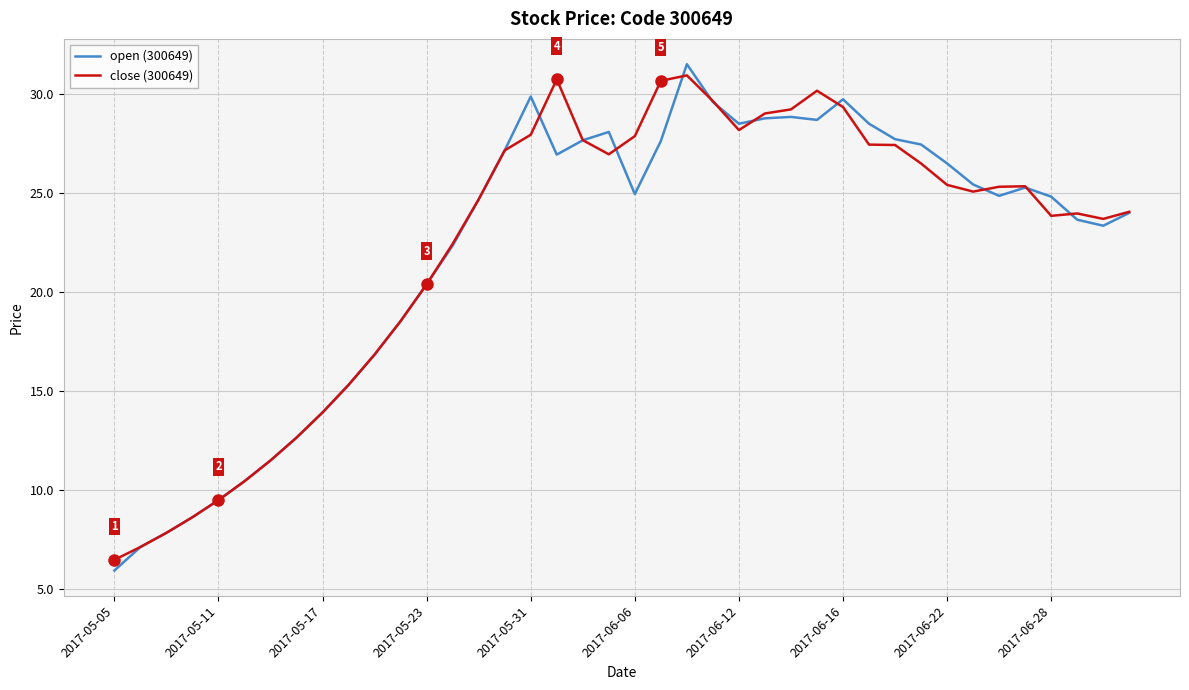

Which series has the largest range (max minus min)?

open (300649)